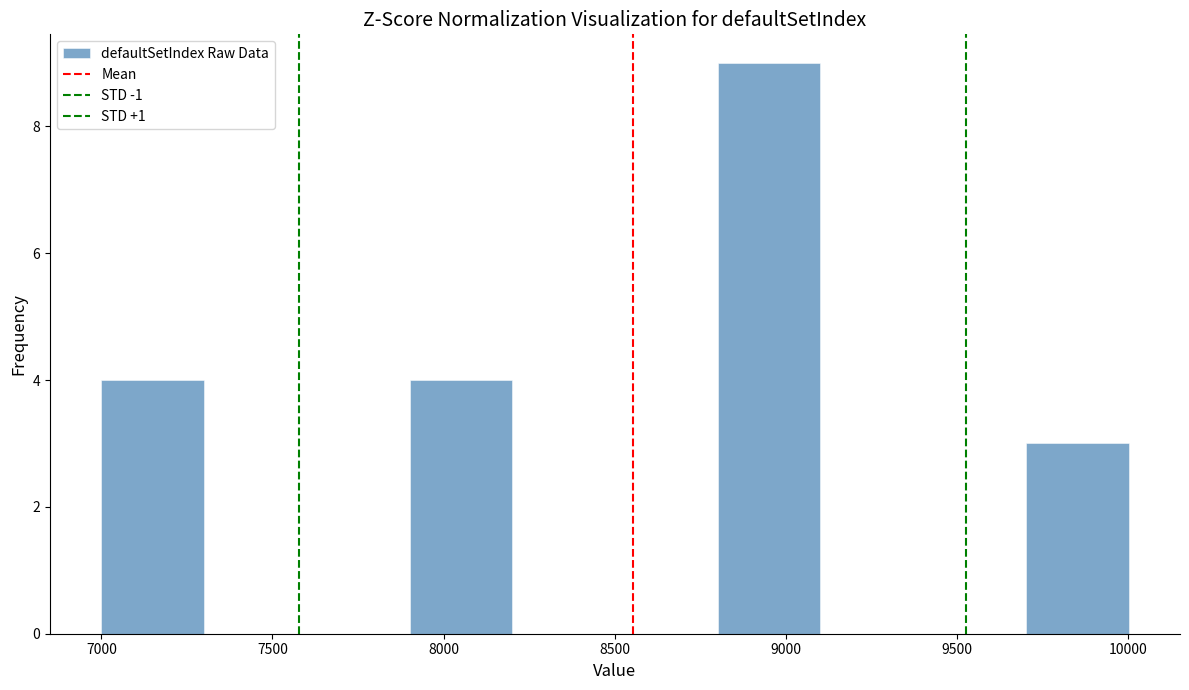

How tall is the bar that spans 7900 to 8200 on the x-axis? Neither the bar edges nor the heights are printed on the chart, so give them approximately, as read against the axes.

4